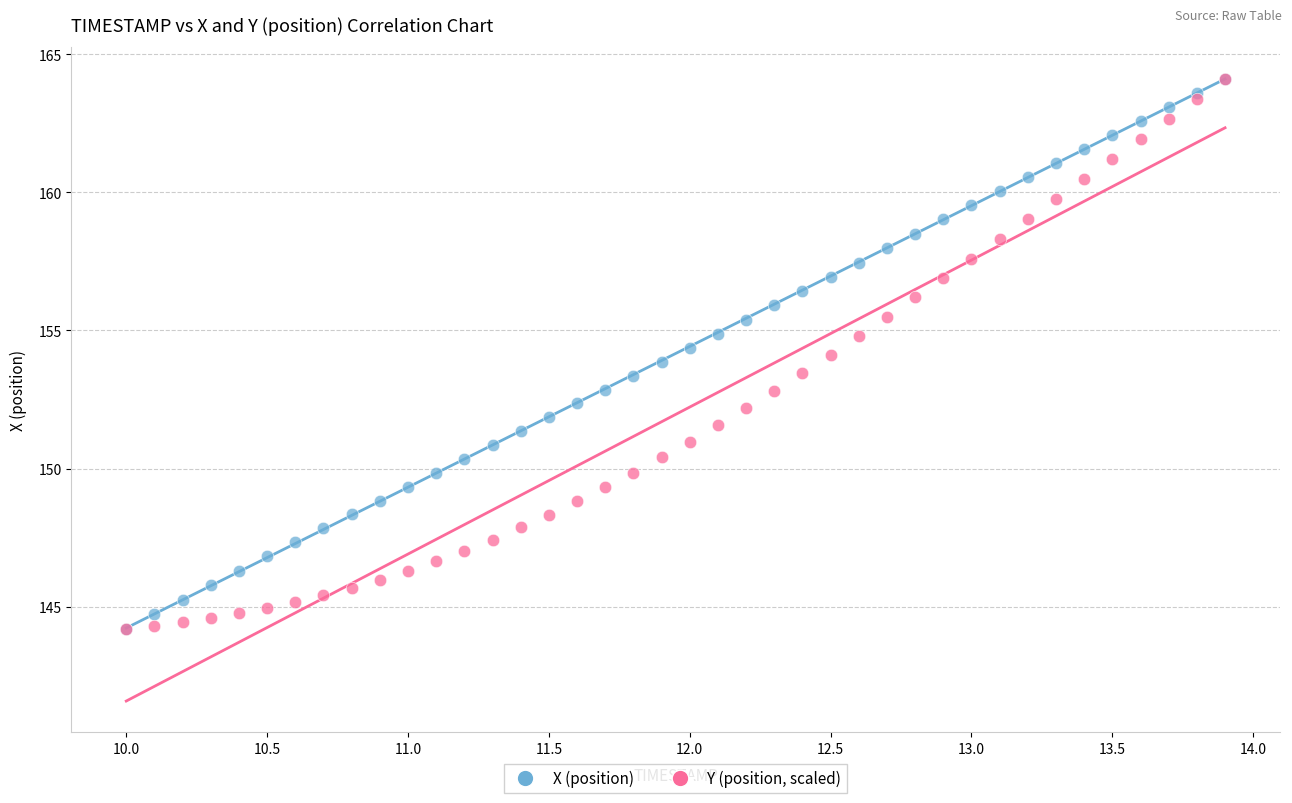

What are all the series names shown in the legend?

X (position), Y (position, scaled)